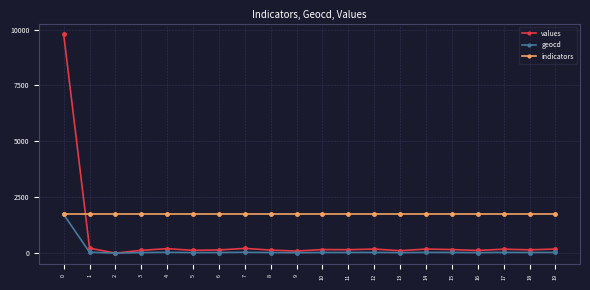

Is the value of geocd at 10 greater than the value of indicators at 17?

No